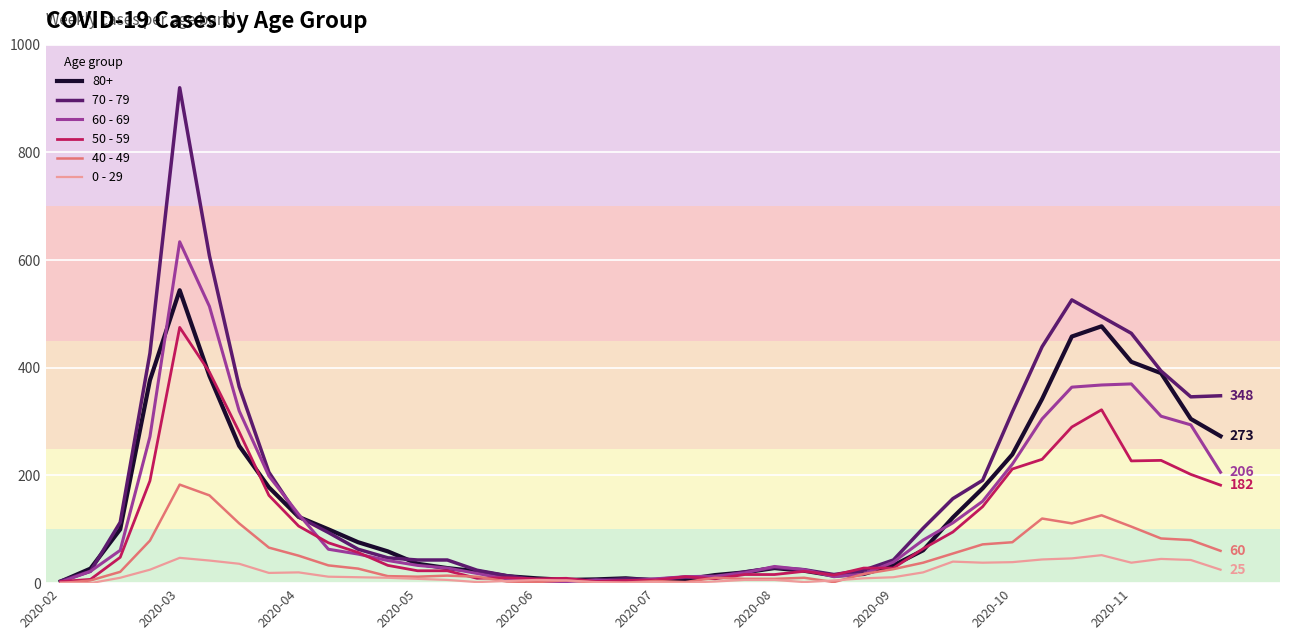

Which series has the widest spread of values?

70 - 79